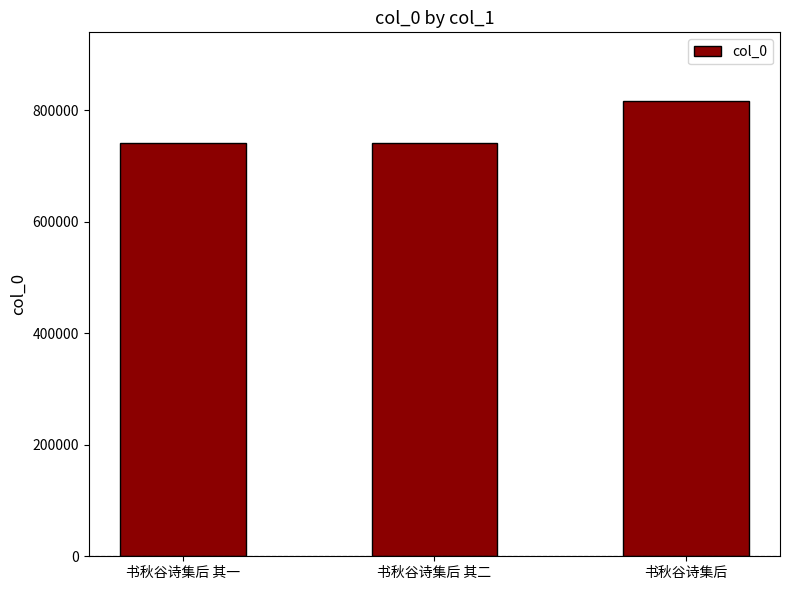

How many categories are shown in the chart?

3